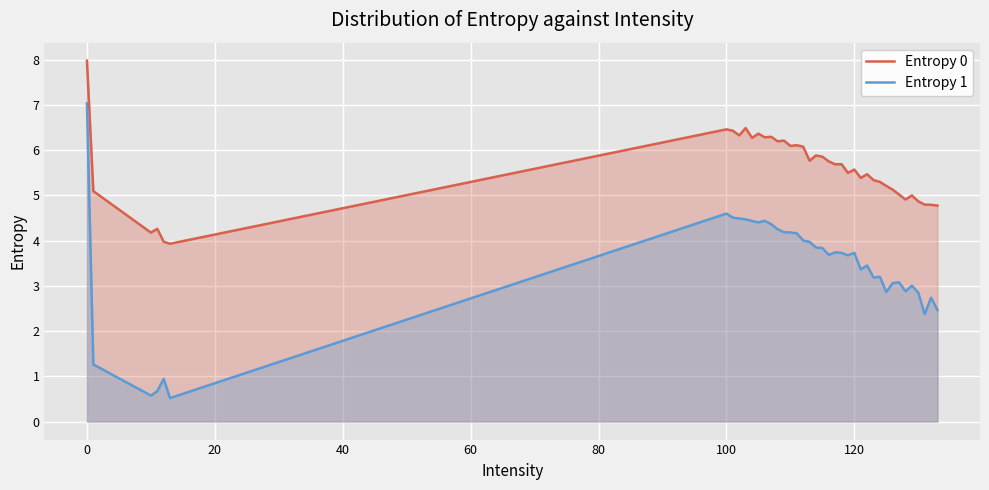

True or false: Entropy 0 and Entropy 1 cross at least once.

False